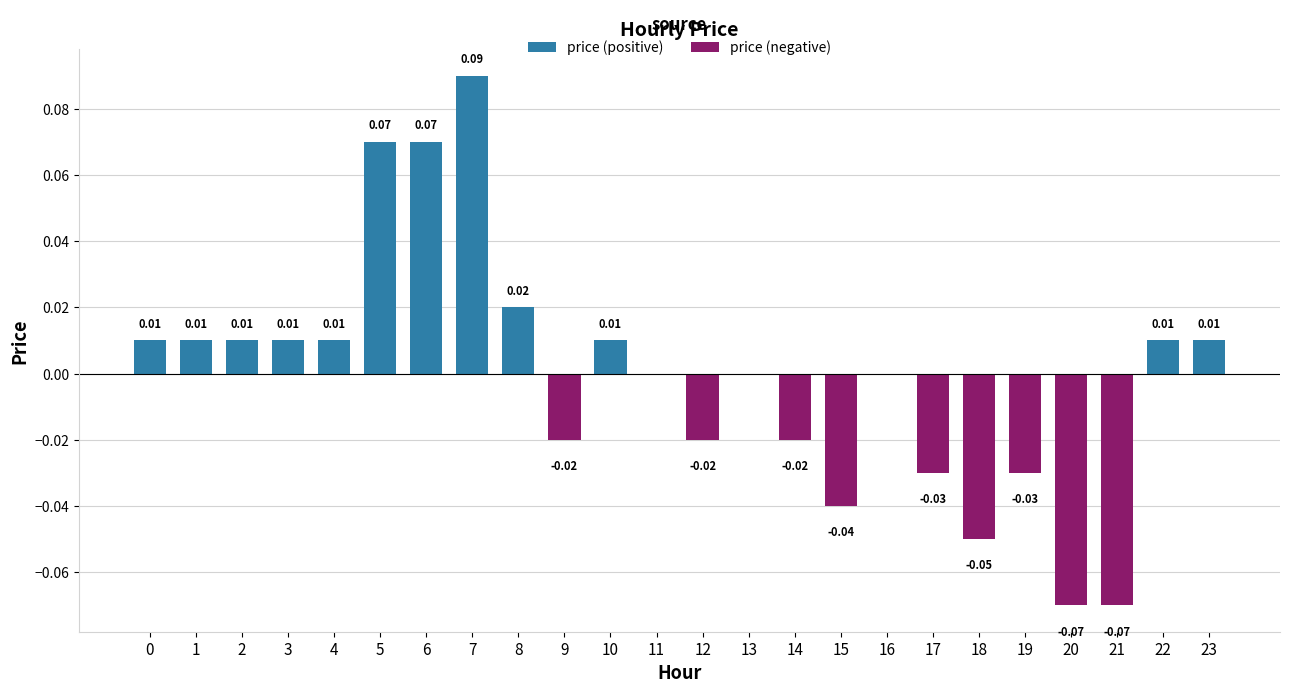

What is the sum of the price (positive) values at 5 and 12?

0.1